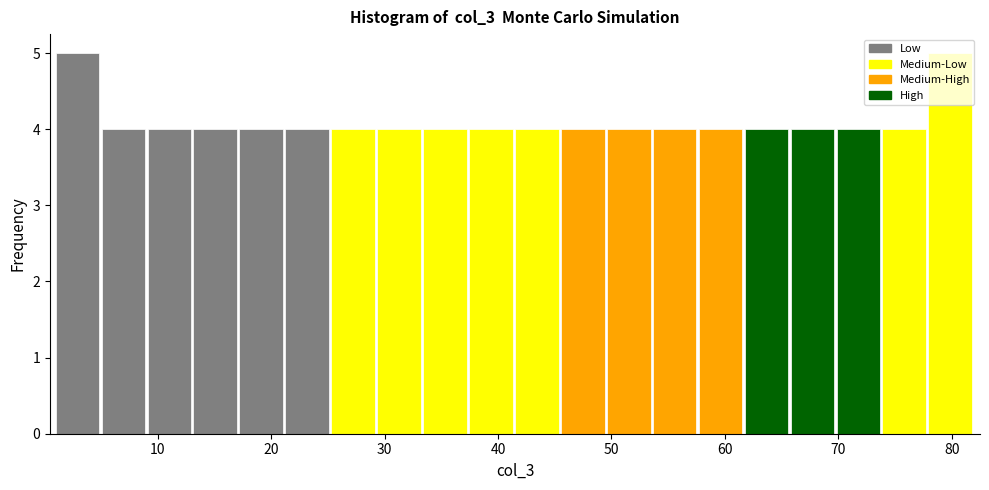

Reading left to right, transcribe this chart: for each bar, give the range it covers on the x-axis and its height. Neither the bar edges nor the heights are printed on the chart, so give them approximately, as read against the axes.

1 to 5: 5
5 to 9: 4
9 to 13: 4
13 to 17: 4
17 to 21: 4
21 to 25: 4
25 to 29: 4
29 to 33: 4
33 to 37: 4
37 to 42: 4
42 to 46: 4
46 to 50: 4
50 to 54: 4
54 to 58: 4
58 to 62: 4
62 to 66: 4
66 to 70: 4
70 to 74: 4
74 to 78: 4
78 to 82: 5